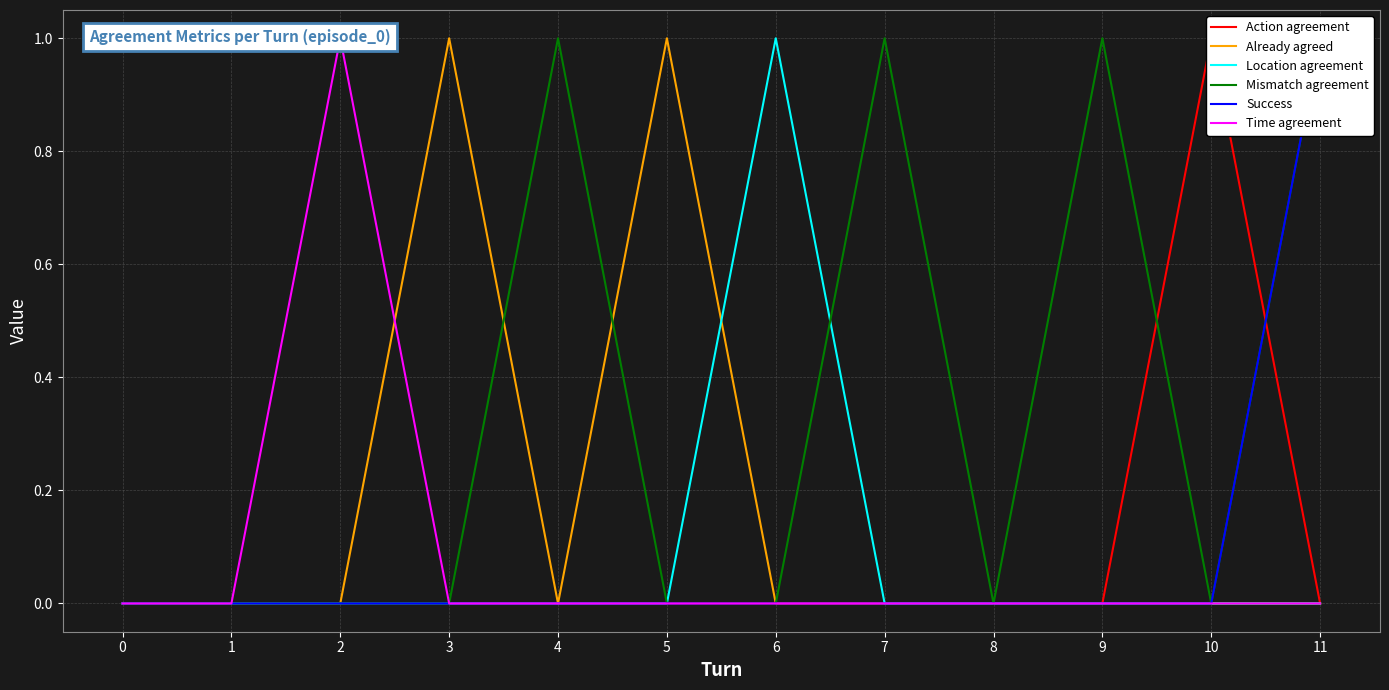

List the labels in order of Time agreement value, smallest first.

0, 1, 3, 4, 5, 6, 7, 8, 9, 10, 11, 2